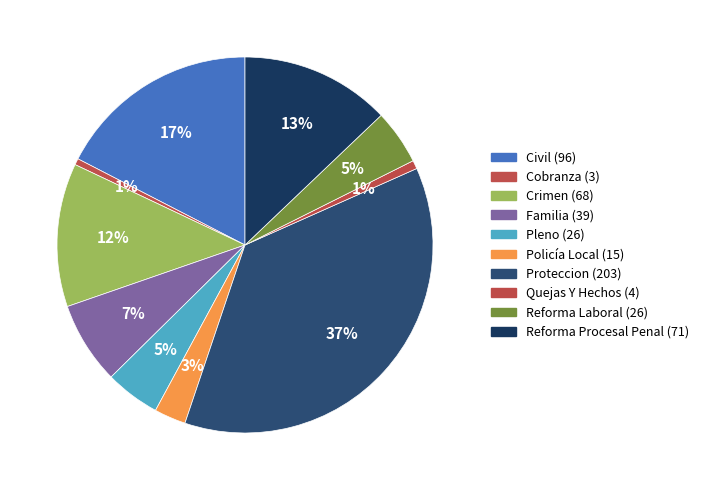

What percentage is the Pleno slice, to the nearest percent?

5%